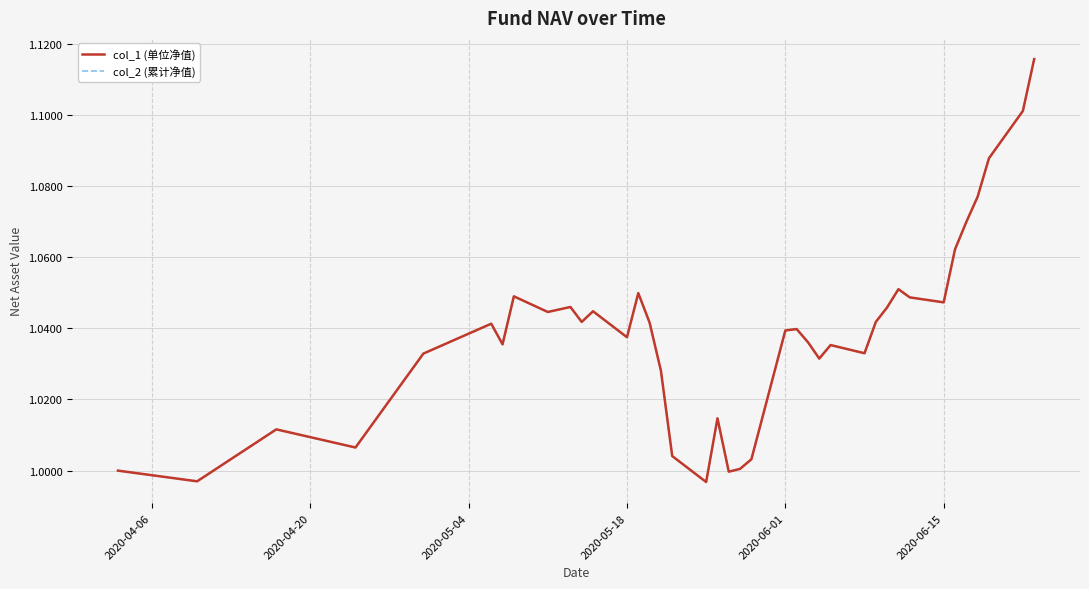

What is the difference between the maximum and minimum values in the col_1 (单位净值) series?

0.1